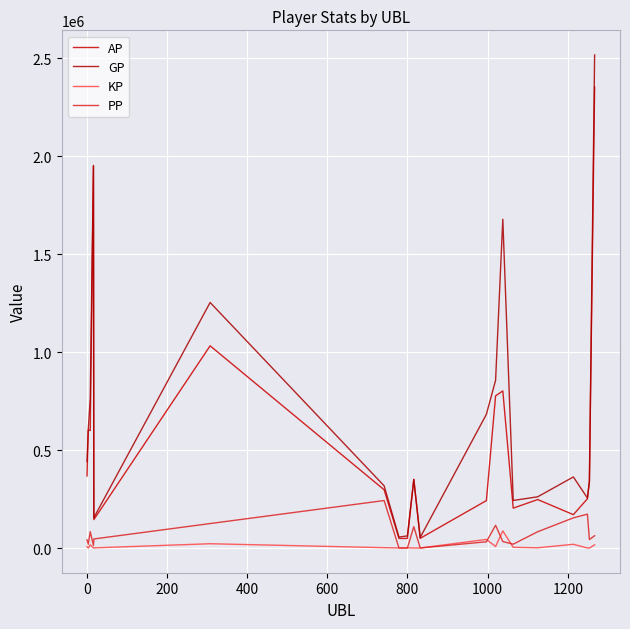

What is the lowest value of the AP series?

49030.0